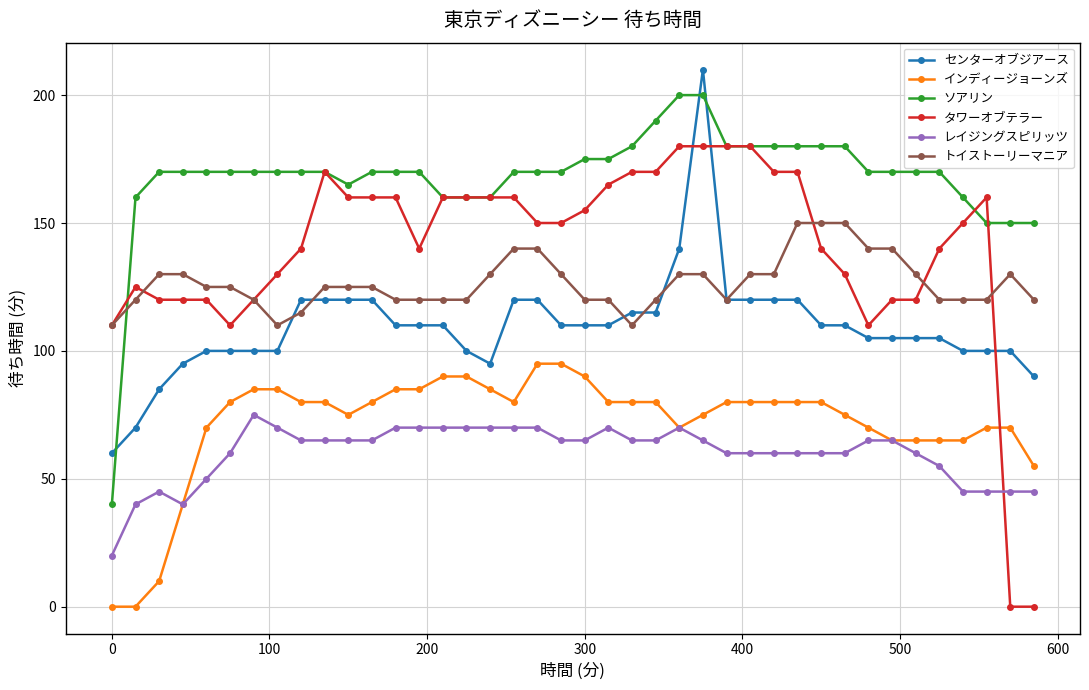

True or false: ソアリン and センターオブジアース intersect in this chart.

True